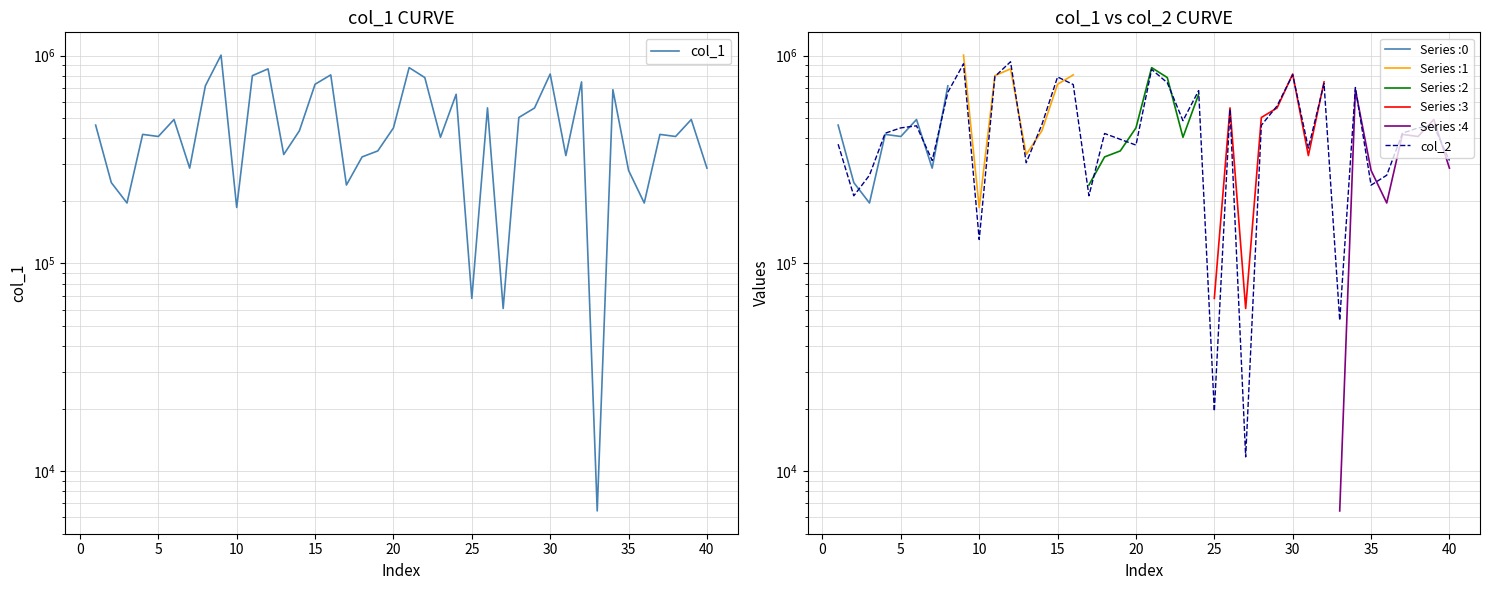

In col_1, how many points are lower than both neighbors (excluding endpoints)?

13